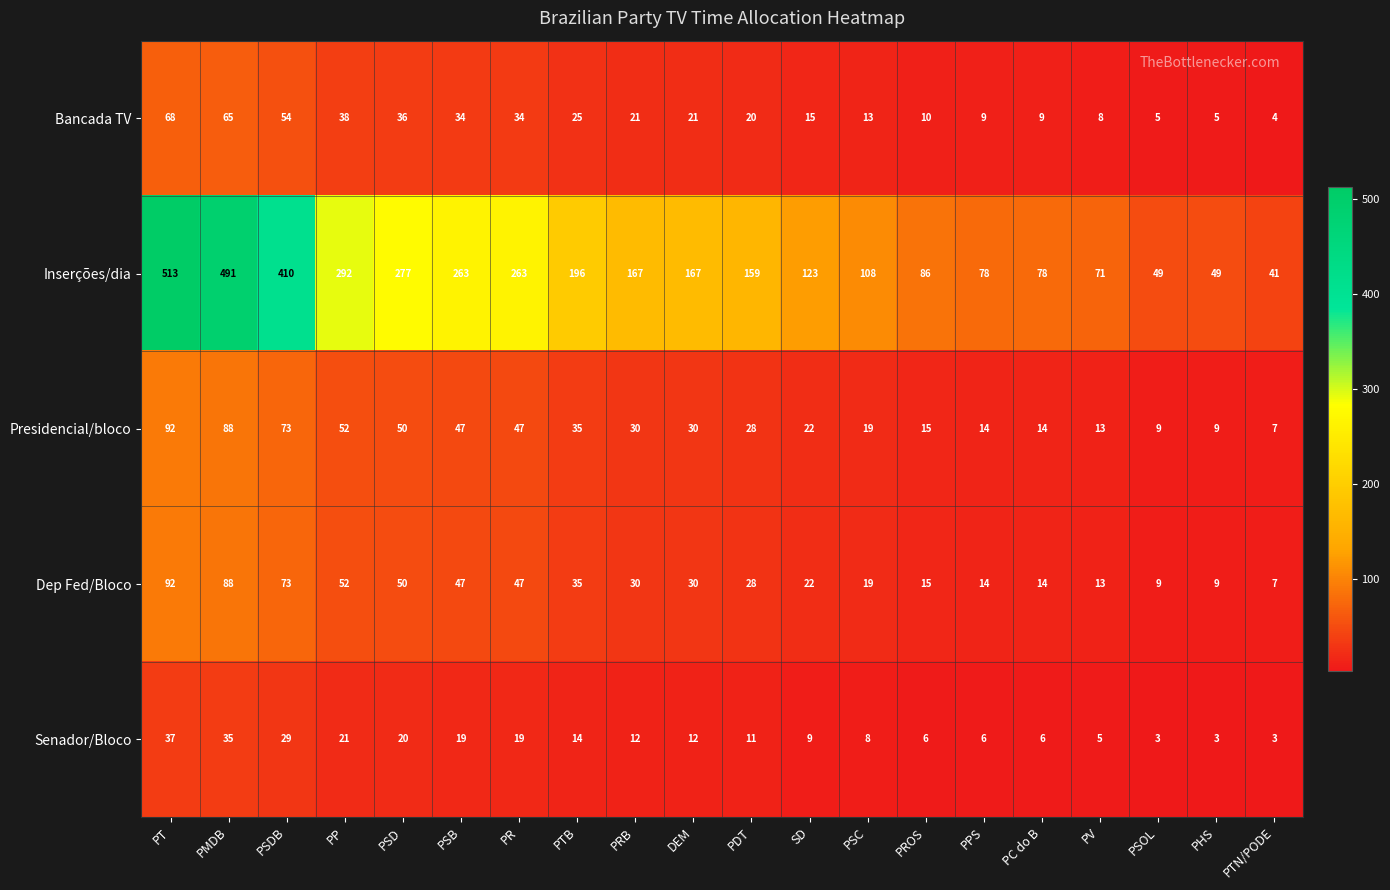

Between PSDB and PSC, which series saw the biggest shift?

Inserções/dia